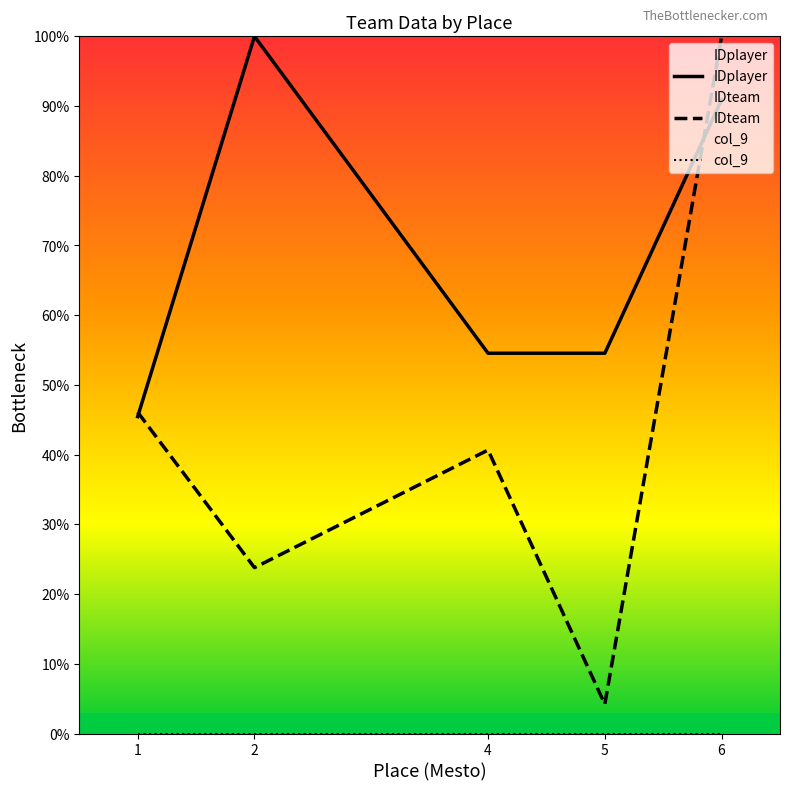

True or false: col_9 has more than 0 interior local peaks.

False